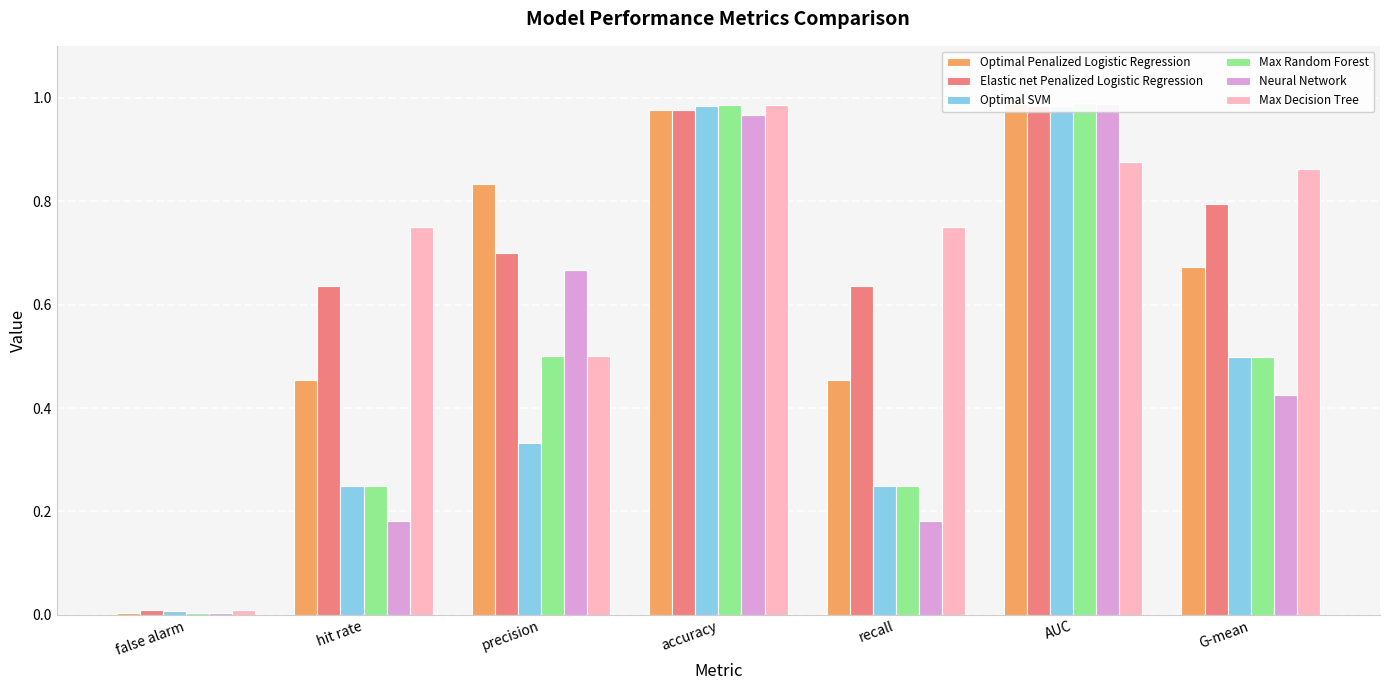

At how many categories does at least one series exceed 0?

7